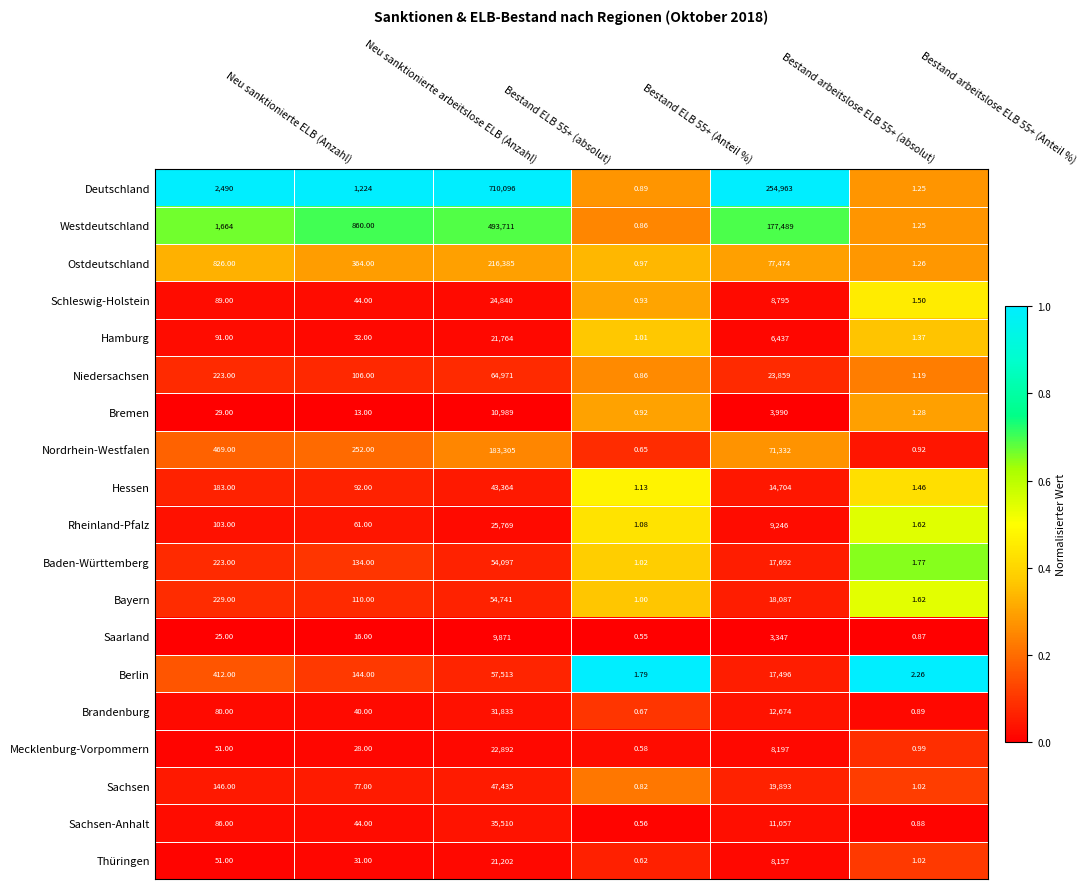

Rank the series by their maximum value, from highest to lowest.

Deutschland, Westdeutschland, Ostdeutschland, Nordrhein-Westfalen, Niedersachsen, Berlin, Bayern, Baden-Württemberg, Sachsen, Hessen, Sachsen-Anhalt, Brandenburg, Rheinland-Pfalz, Schleswig-Holstein, Mecklenburg-Vorpommern, Hamburg, Thüringen, Bremen, Saarland